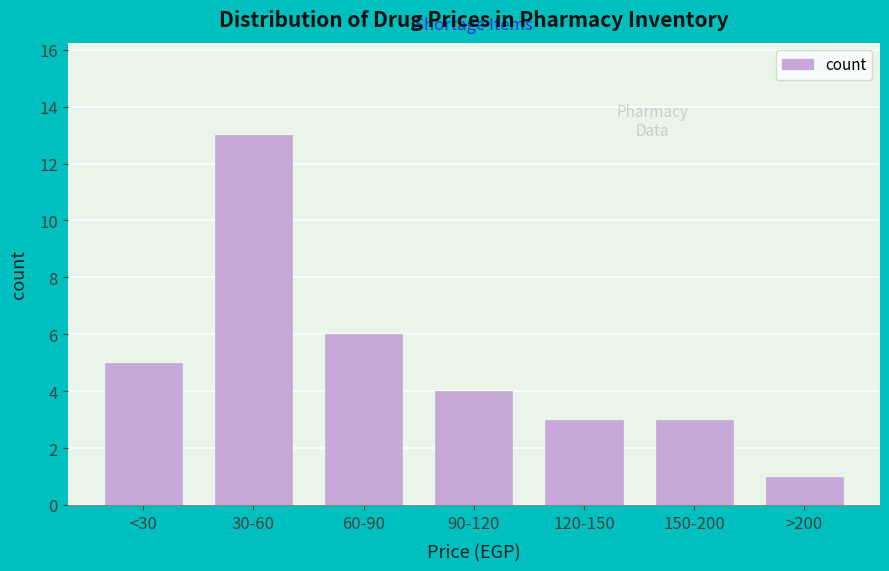

Reading left to right, transcribe all the data shown in this chart.

5	13	6	4	3	3	1